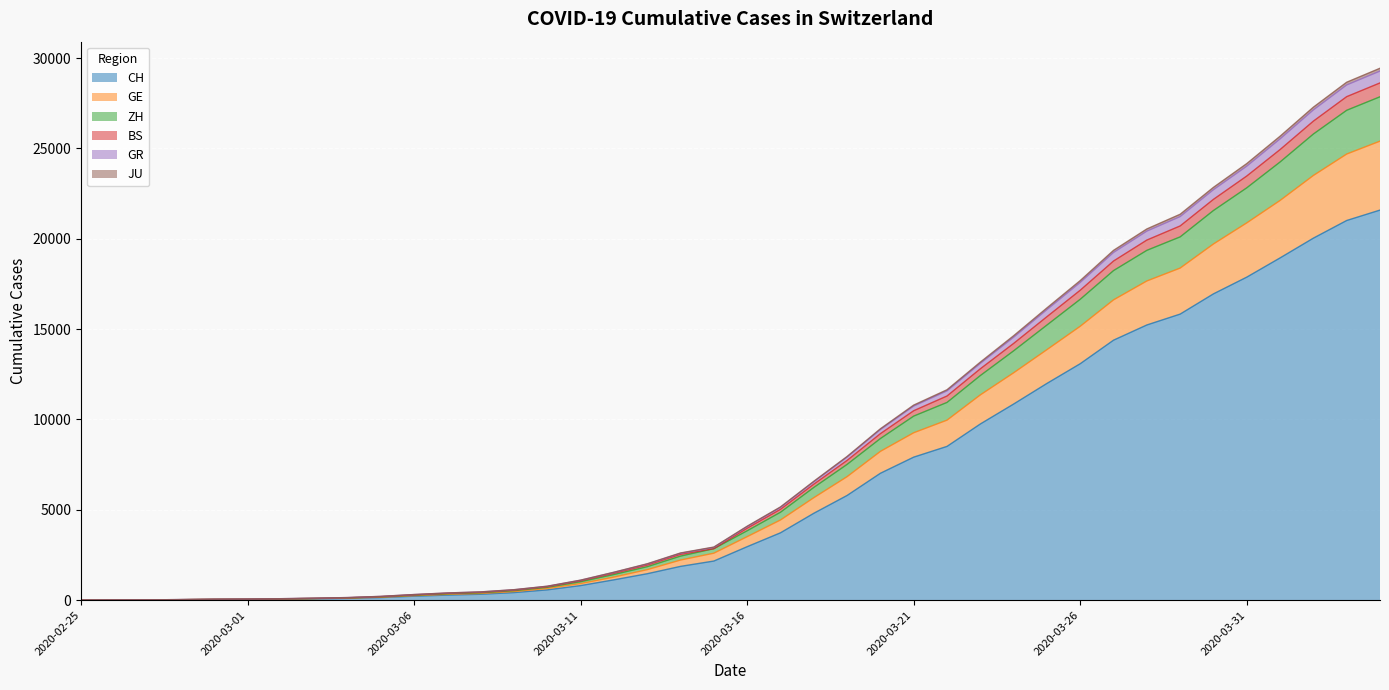

Count the number of data series in this chart.

6